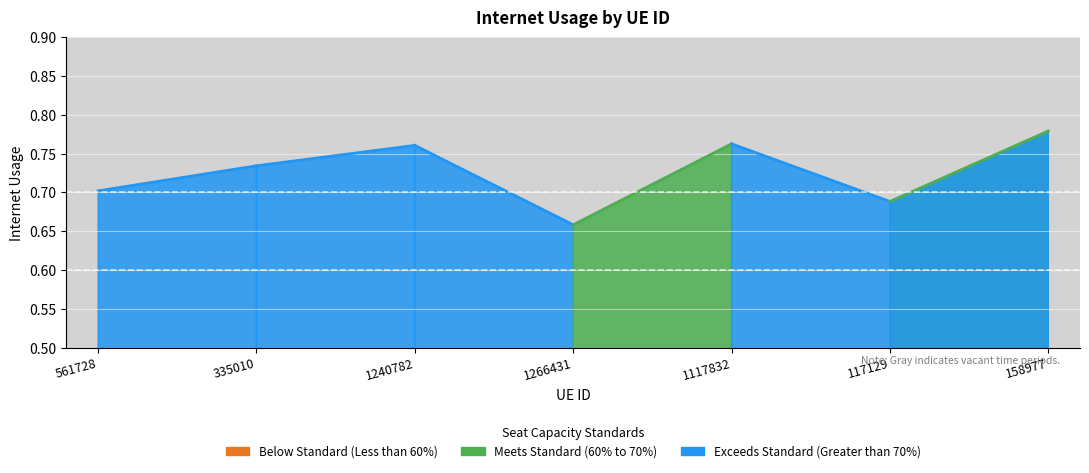

What is the label of the 7th point from the right?

561728